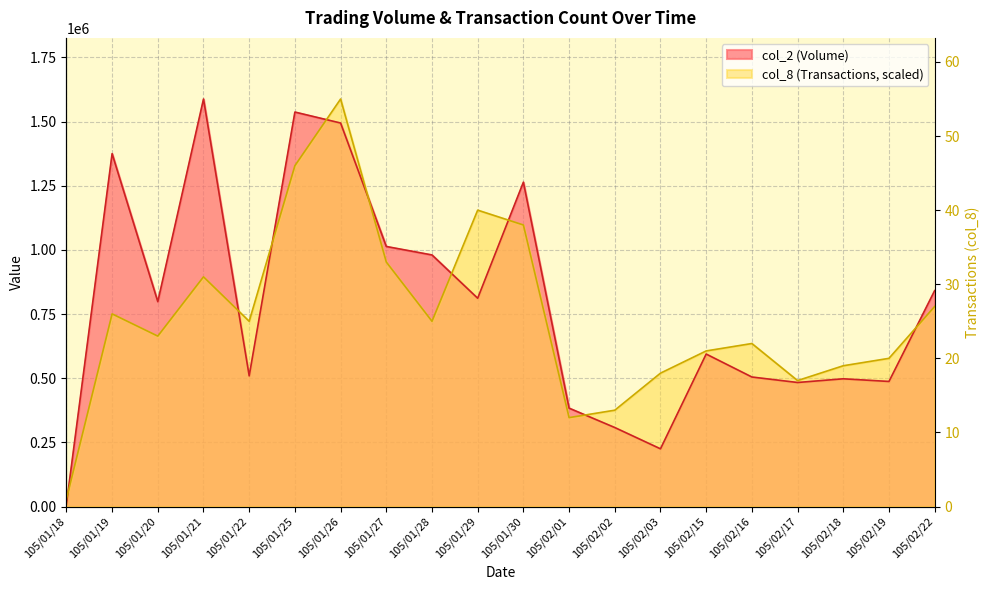

At which category is the sum across all series the highest?

105/01/26